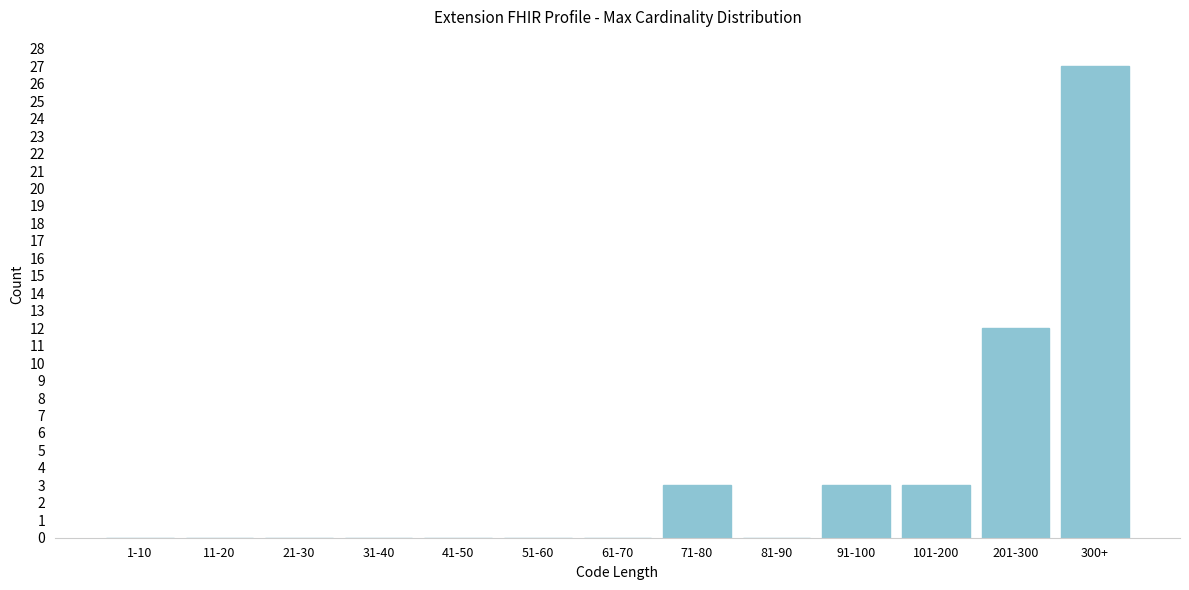

Reading right to left, extract all data points from this chart.

300+=27	201-300=12	101-200=3	91-100=3	81-90=0	71-80=3	61-70=0	51-60=0	41-50=0	31-40=0	21-30=0	11-20=0	1-10=0